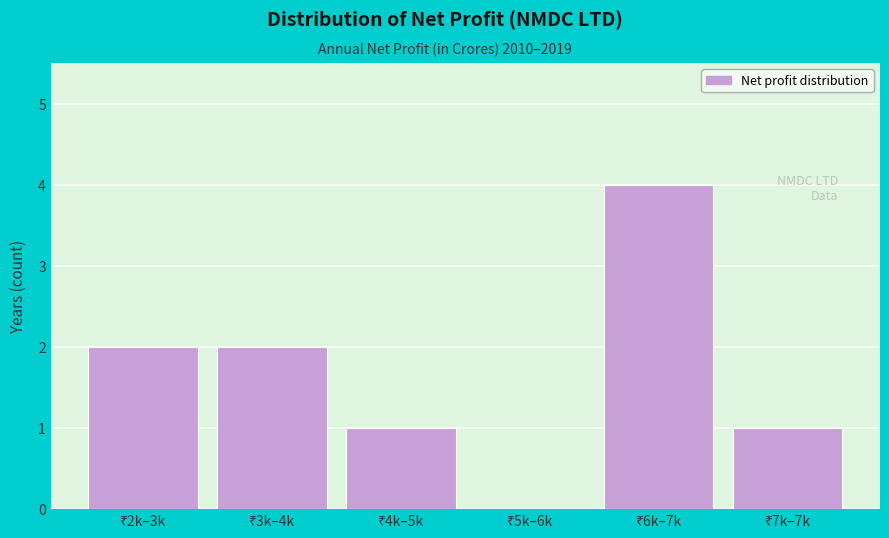

What is the sum of all values?

10